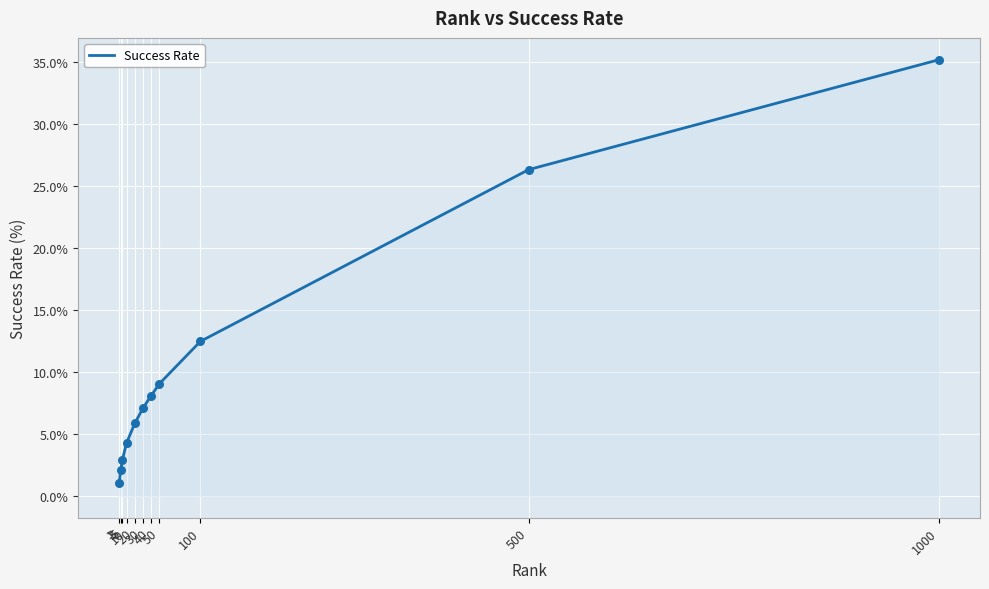

What is the change in value from 3 to 50?

+6.9